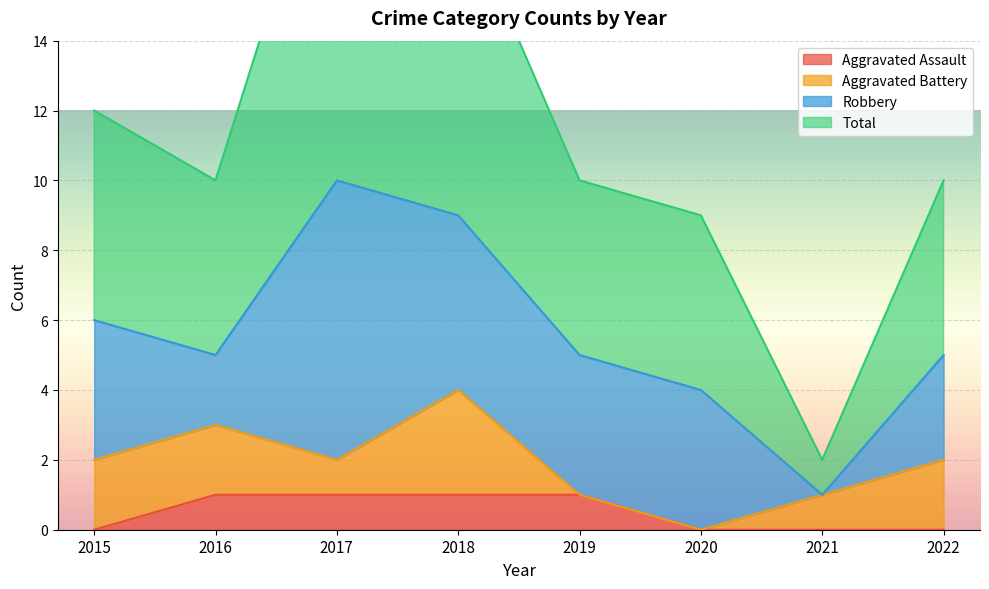

What is the spread (max minus min) of values at 2020?

9